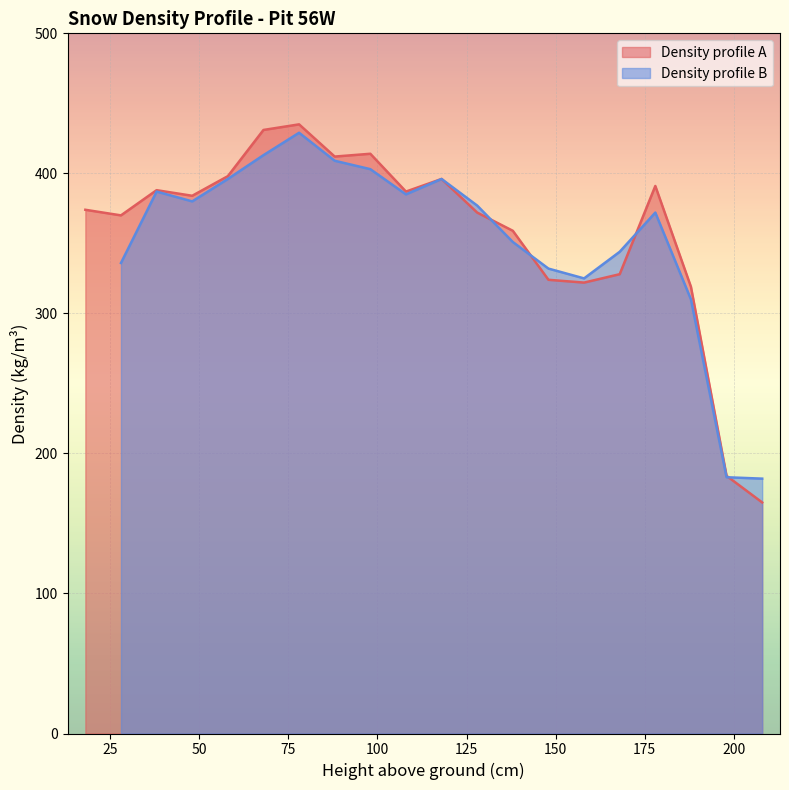

The value at 118 is 238. True or false?

False